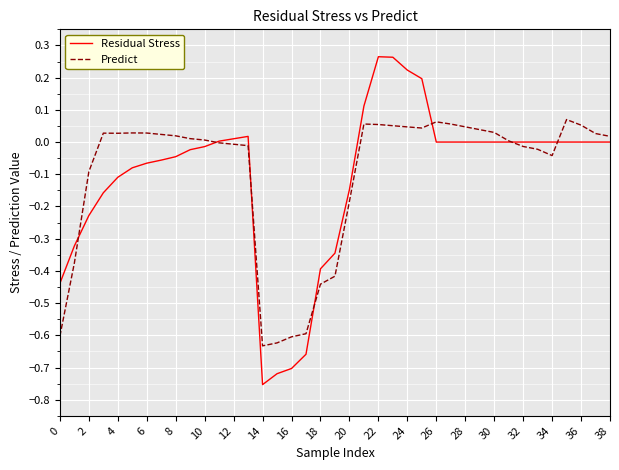

List the series in order of their peak value, lowest first.

Predict, Residual Stress